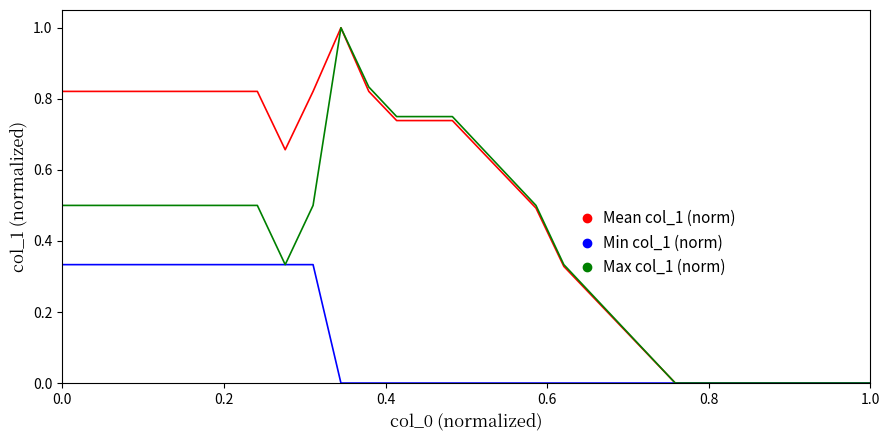

List the series in order of their overall mean, lowest first.

Min col_1 (norm), Max col_1 (norm), Mean col_1 (norm)